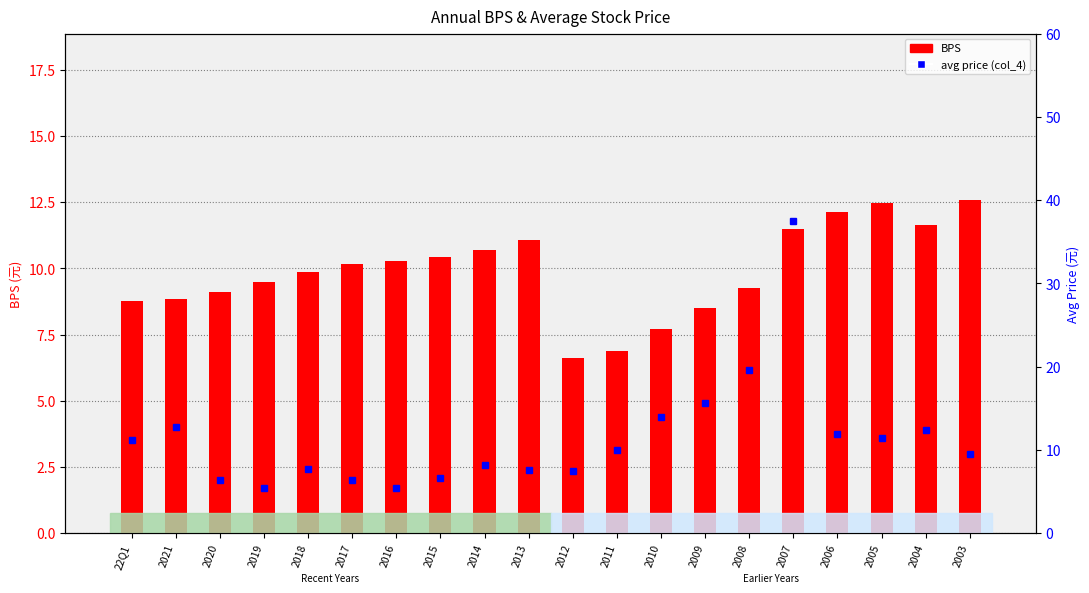

How many data points in BPS are above 10?

10